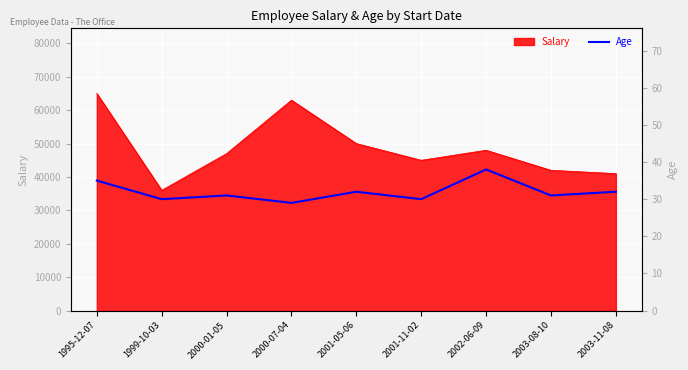

At which category does the chart reach its peak across all series?

2002-06-09